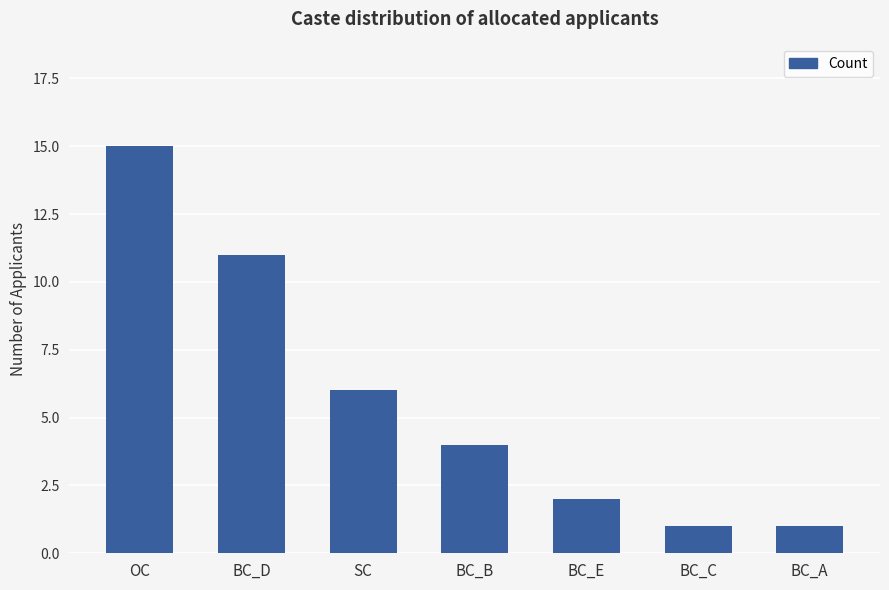

What is the difference between the values at SC and OC?

9